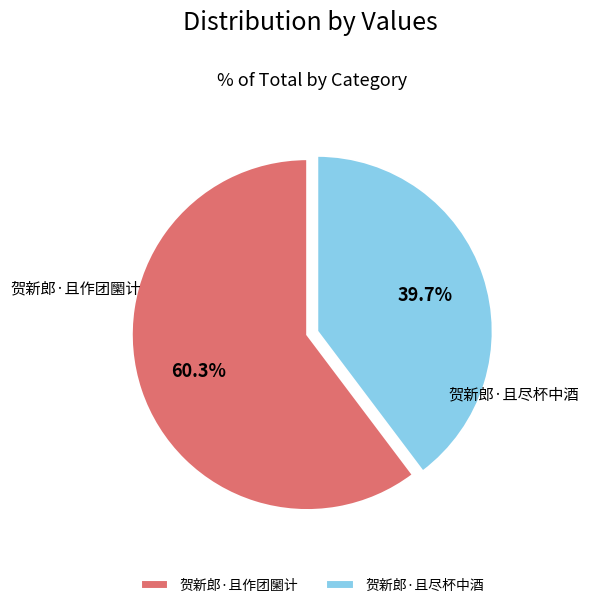

What is the largest slice in the pie chart?

贺新郎·且作团圞计